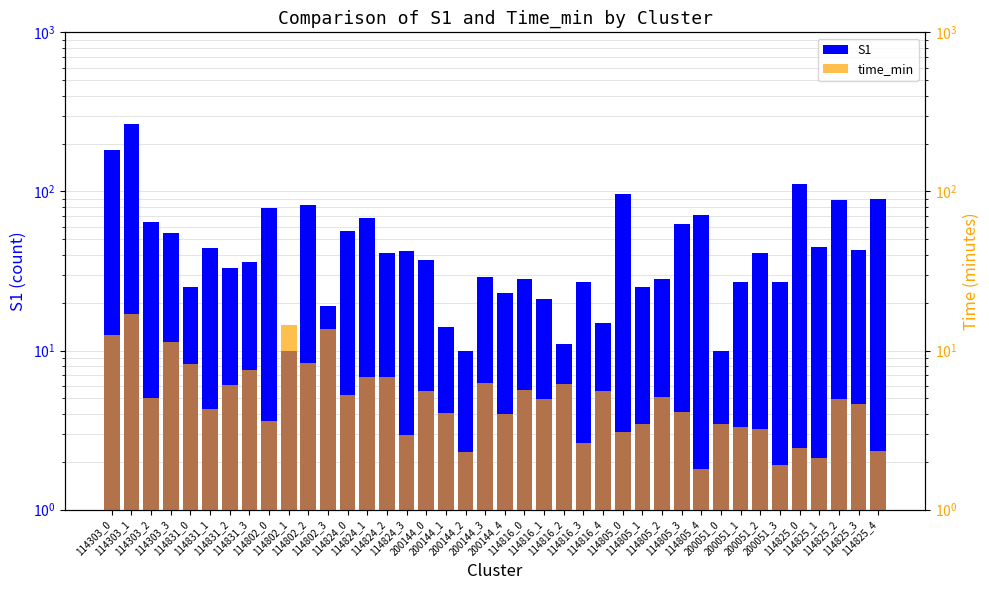

Which series has the largest total across all categories?

S1